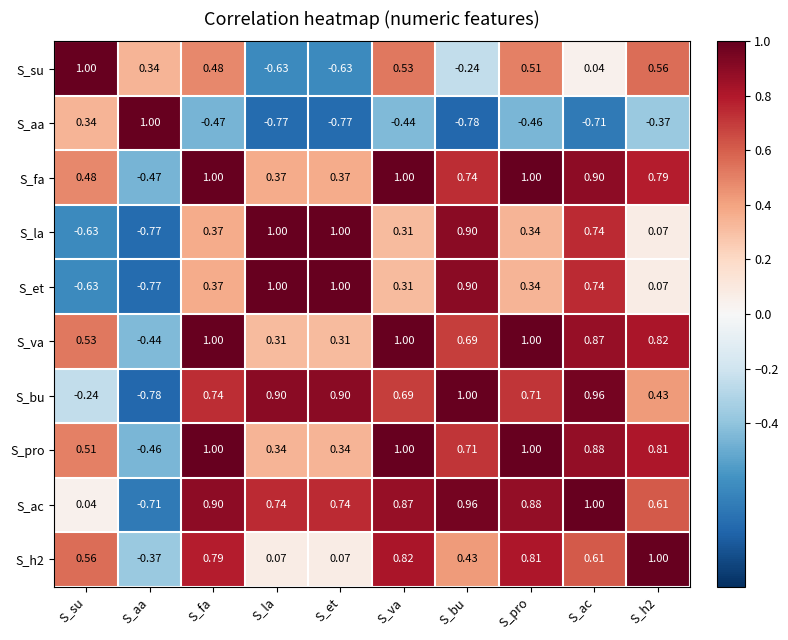

Is the value of S_va at S_et greater than the value of S_bu at S_et?

No